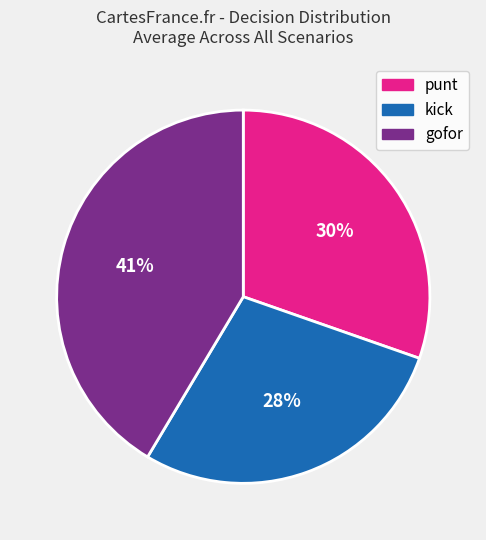

Which slice is the largest?

gofor